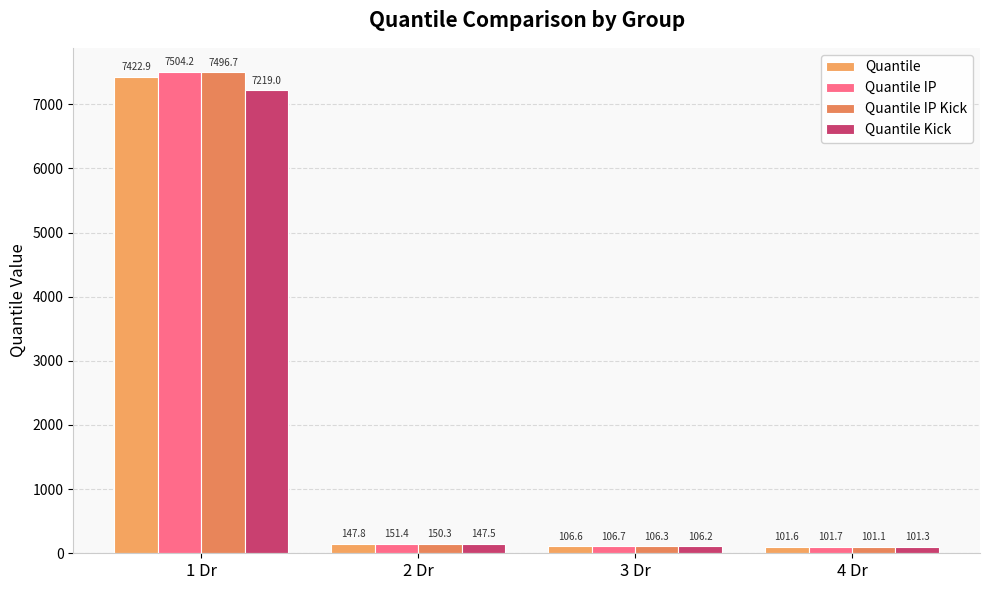

What is the label of the 4th bar from the right?

1 Dr